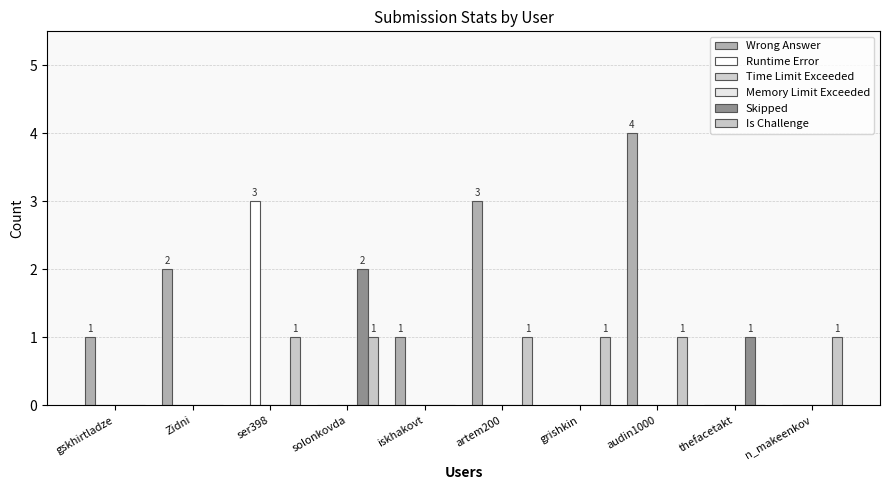

Does the chart contain any negative values?

No